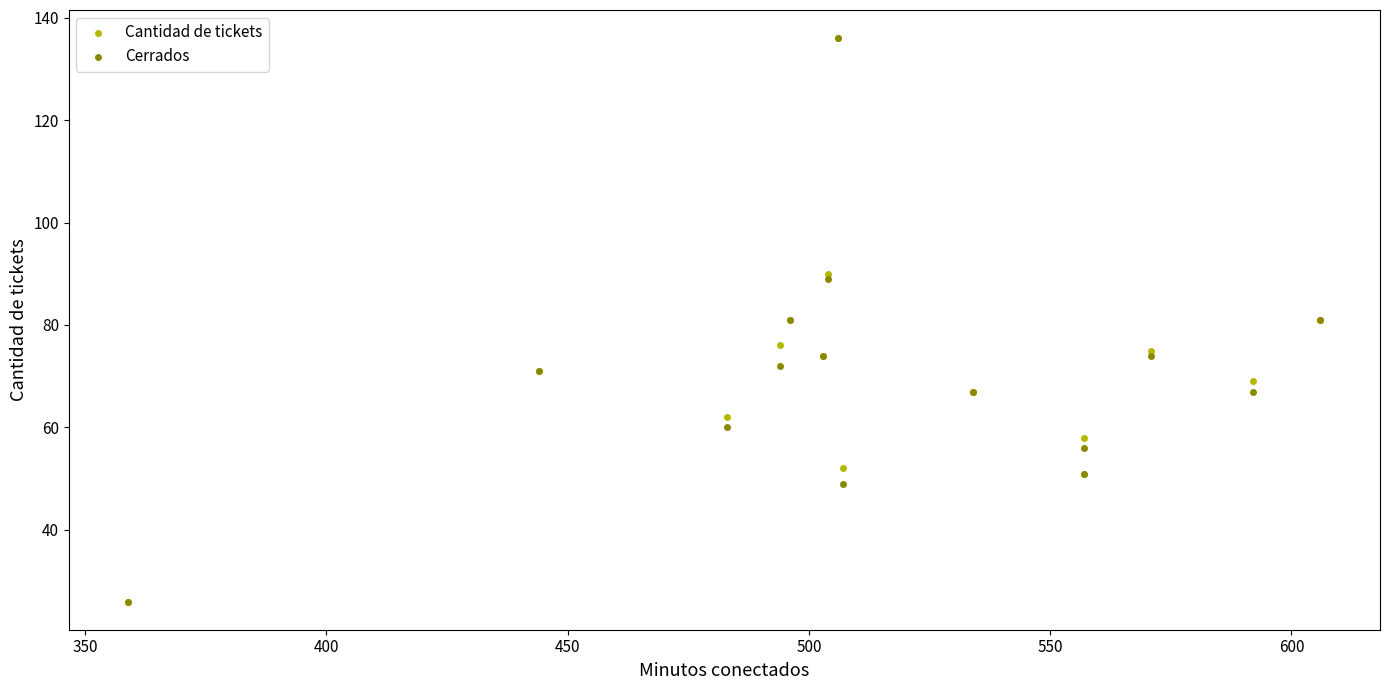

What are all the series names shown in the legend?

Cantidad de tickets, Cerrados